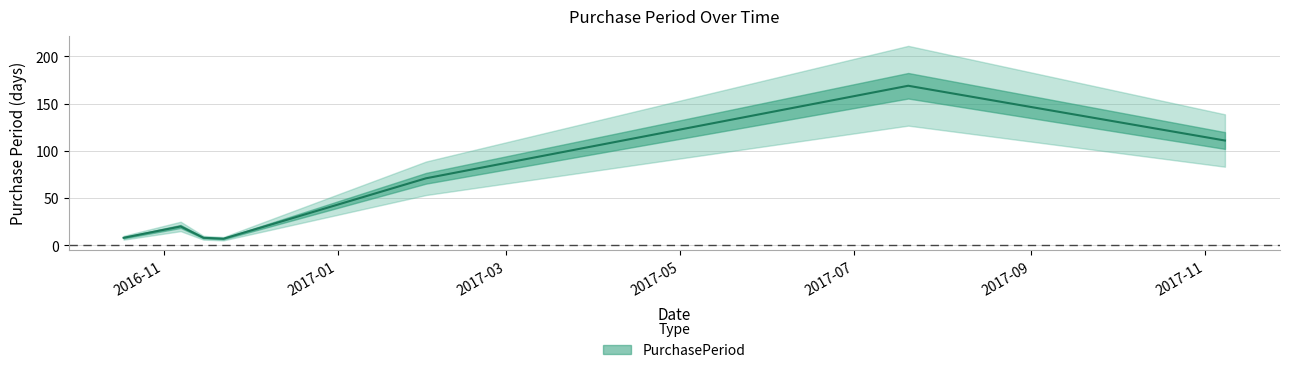

What is the value of the 1st point from the left?

8